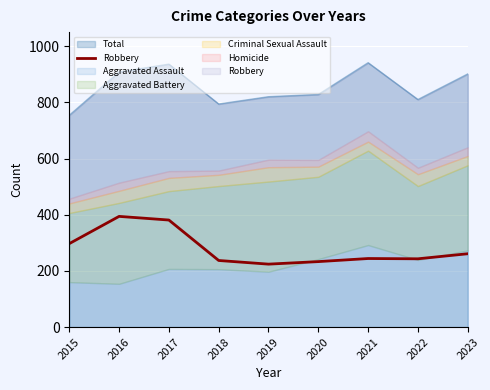

List the labels in order of value, smallest first.

2019, 2020, 2018, 2022, 2021, 2023, 2015, 2017, 2016